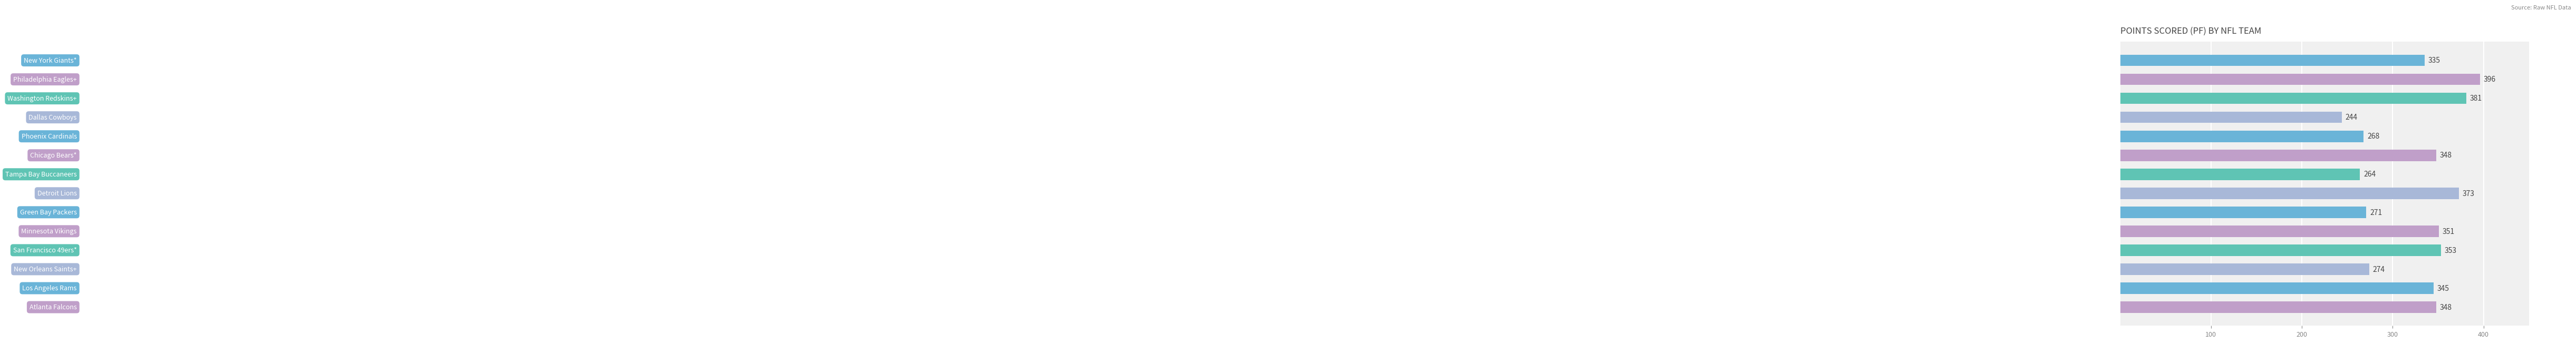

What is the minimum value shown in the chart?

244